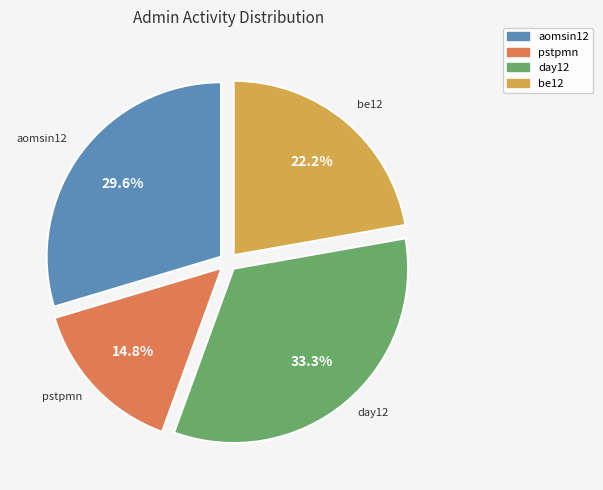

Is there a majority slice in this chart?

No